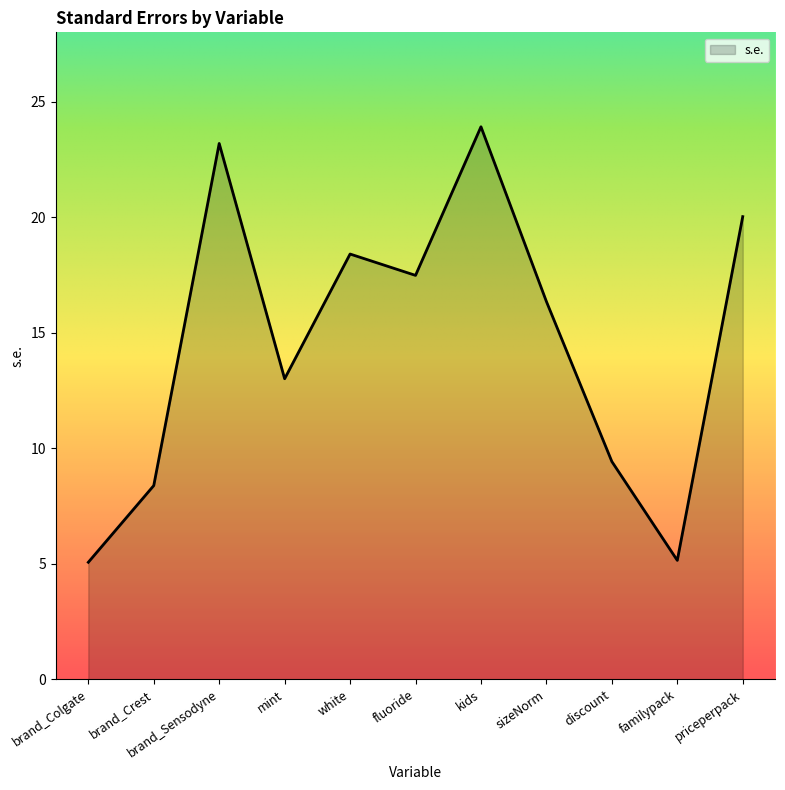

The value at priceperpack is 20.0. True or false?

True